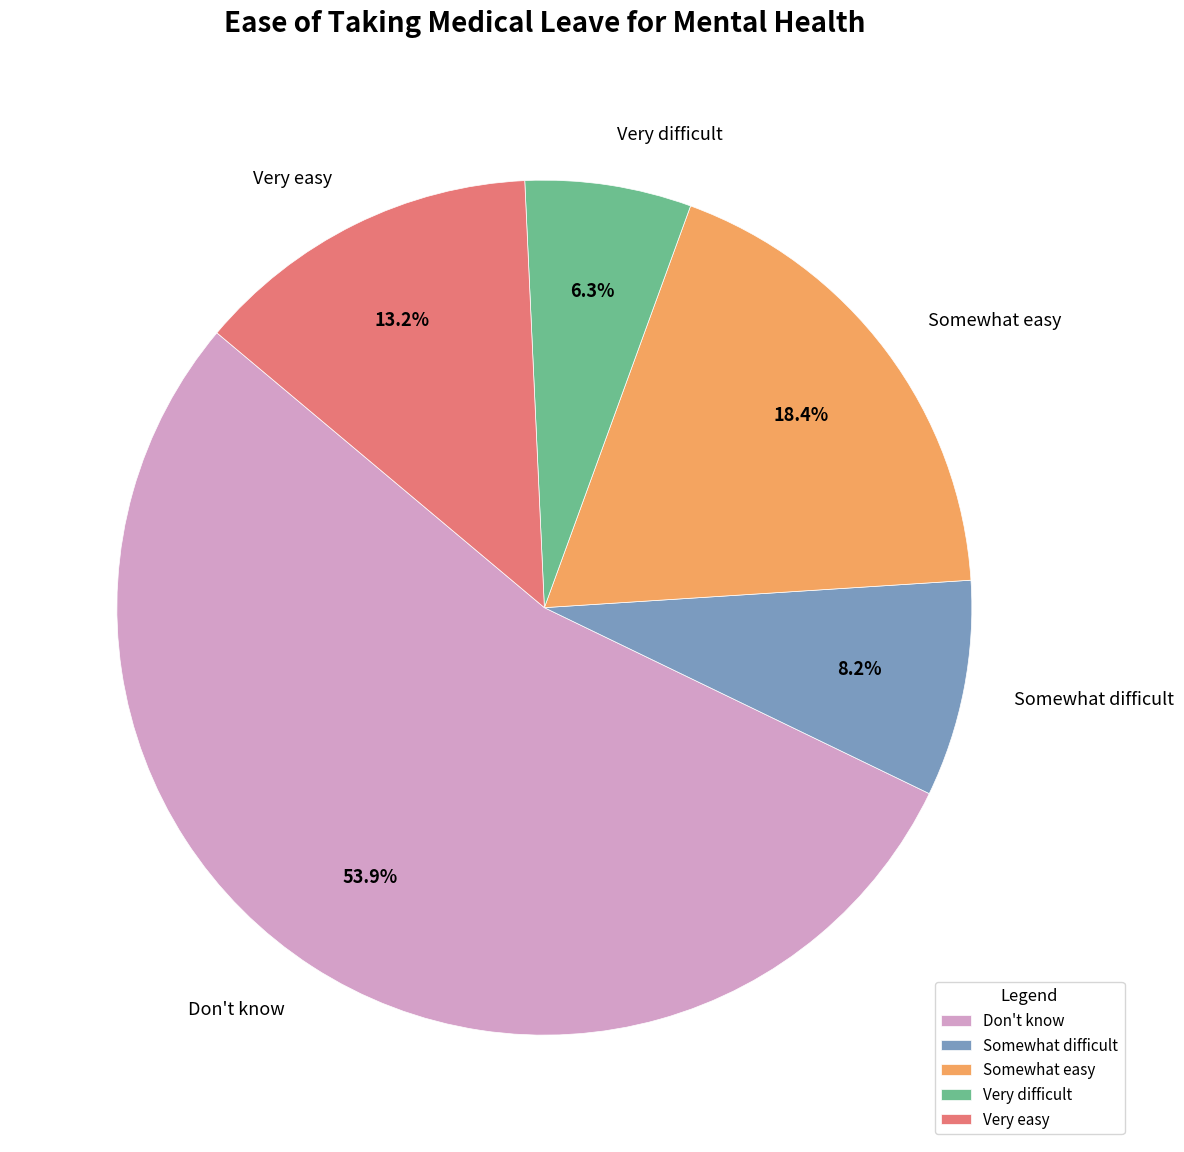

To the nearest percent, what is the difference between the largest and smallest slice percentages?

48%